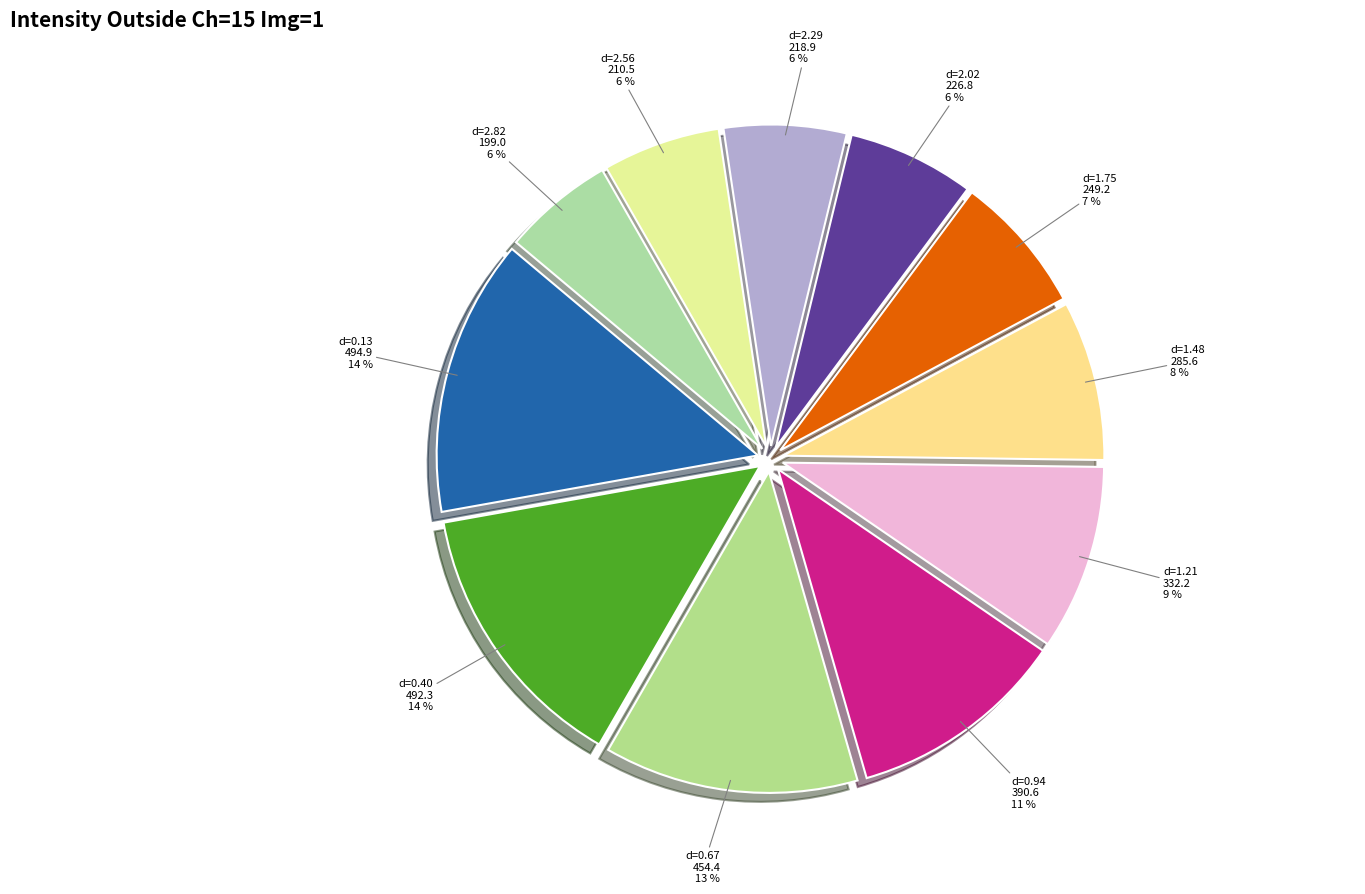

Is there a majority slice in this chart?

No